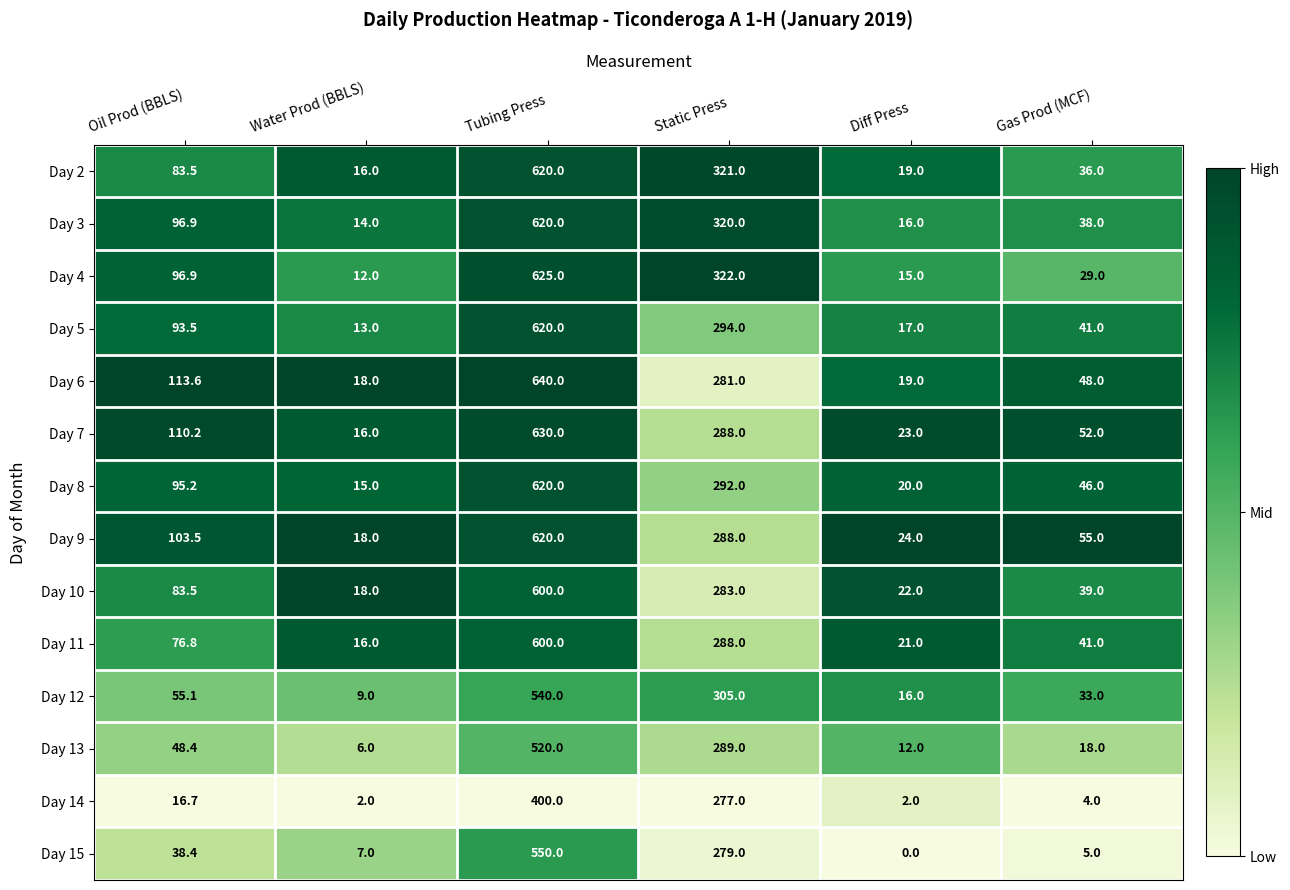

At which label is Day 15 closest to 275?

Static Press